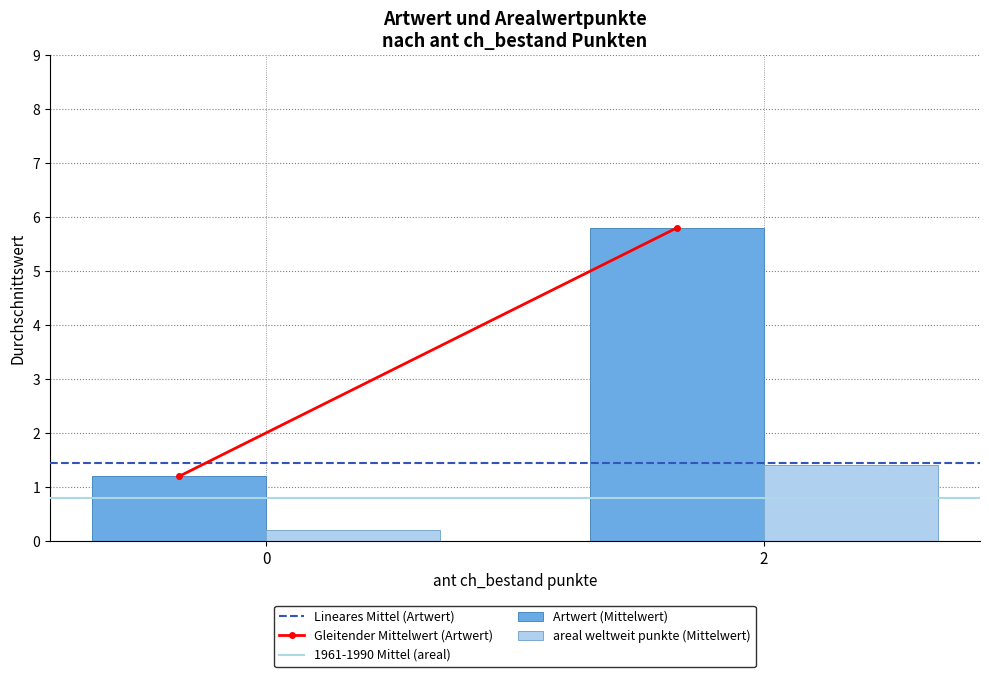

Is the value of areal weltweit punkte (Mittelwert) at 2 greater than the value of Artwert (Mittelwert) at 0?

Yes